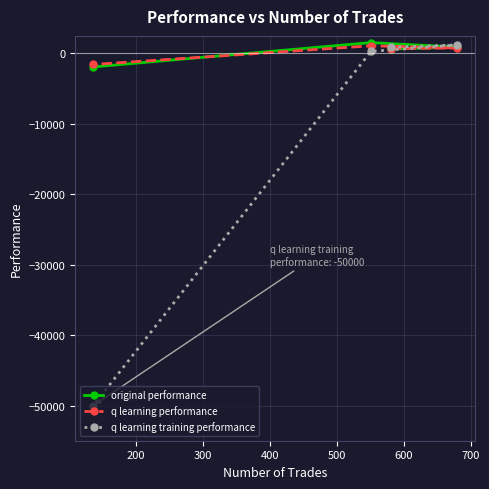

What is the value of the original performance point at the 1st from the left?

-1905.2